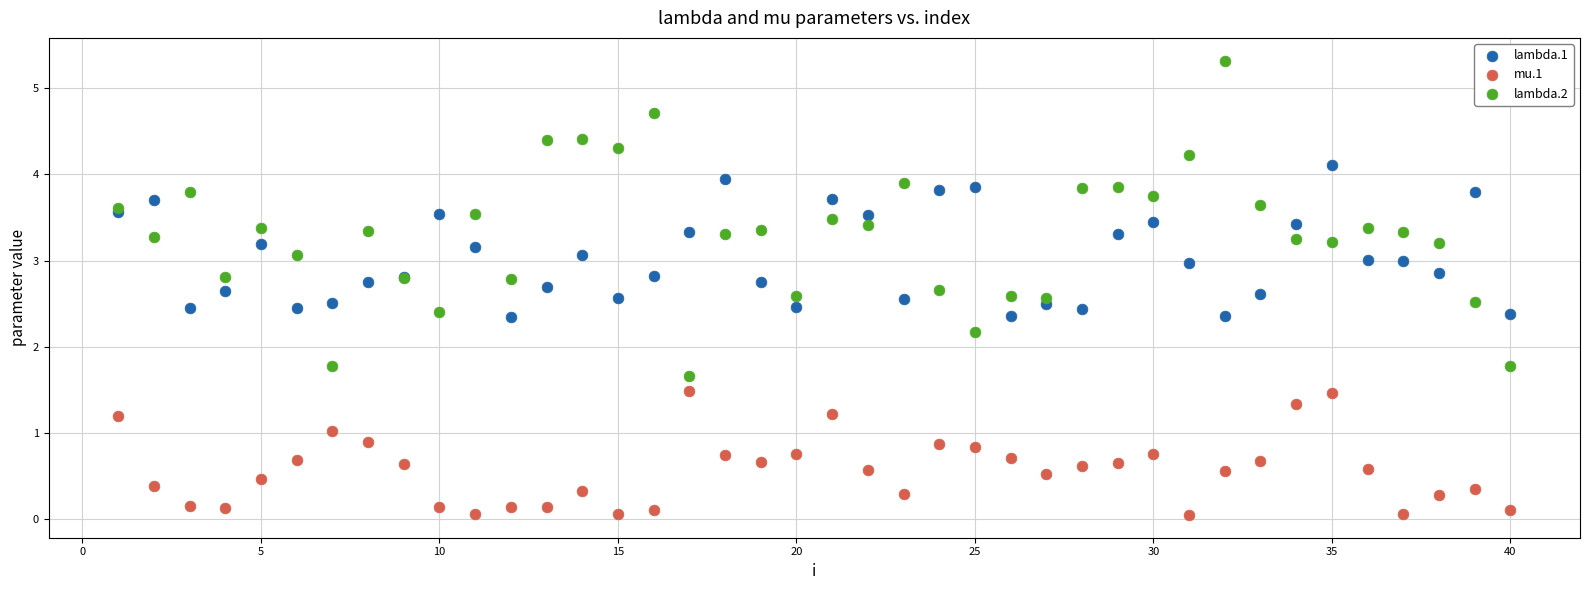

Which series has the widest spread of Y values?

lambda.2